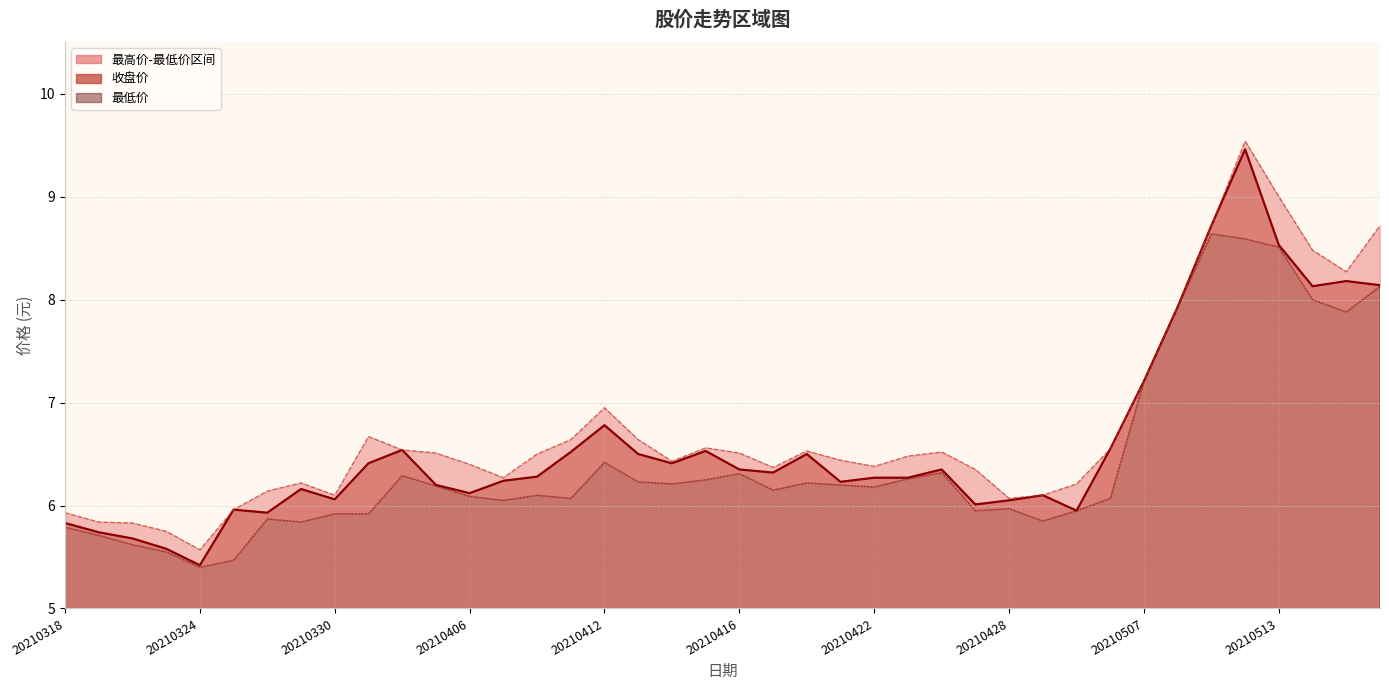

At how many categories does at least one series exceed 8?

6